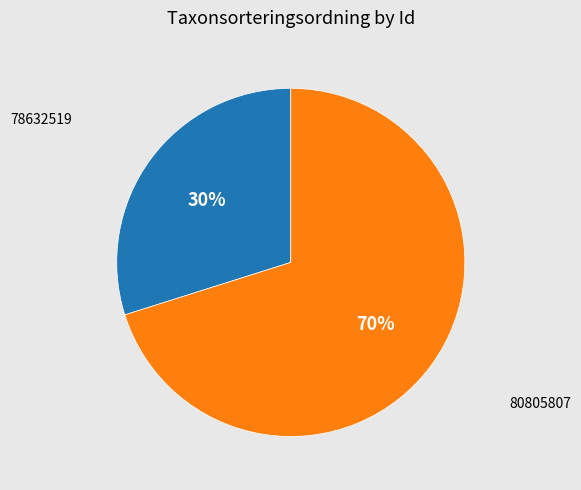

What is the majority slice?

80805807